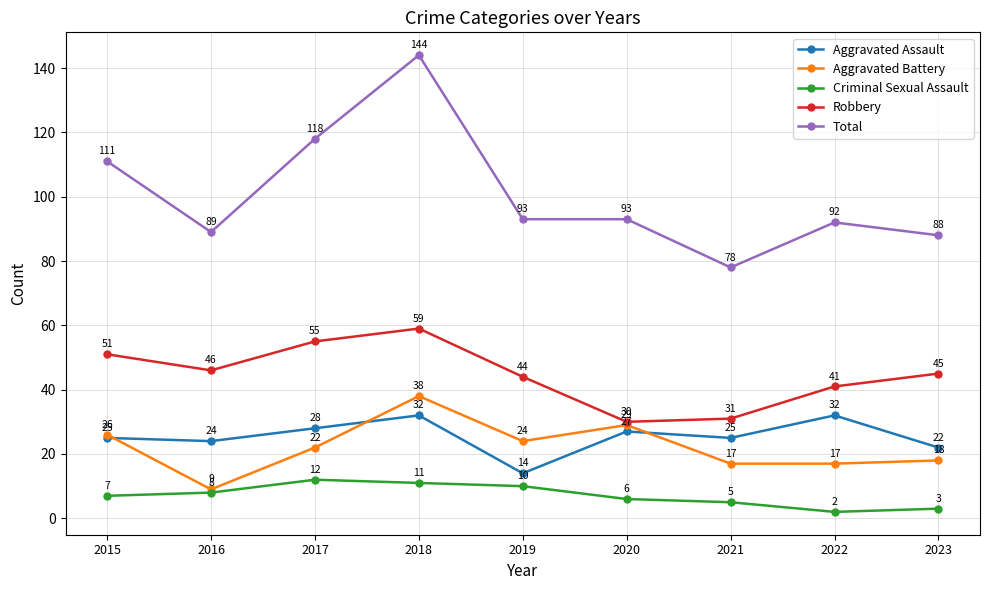

What is the maximum value shown in the chart?

144